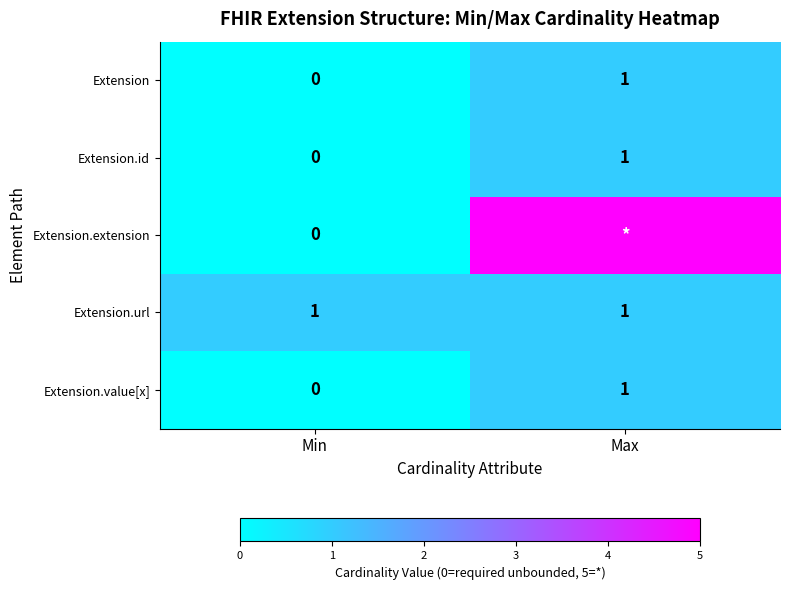

Between Min and Max, which is larger?

Max